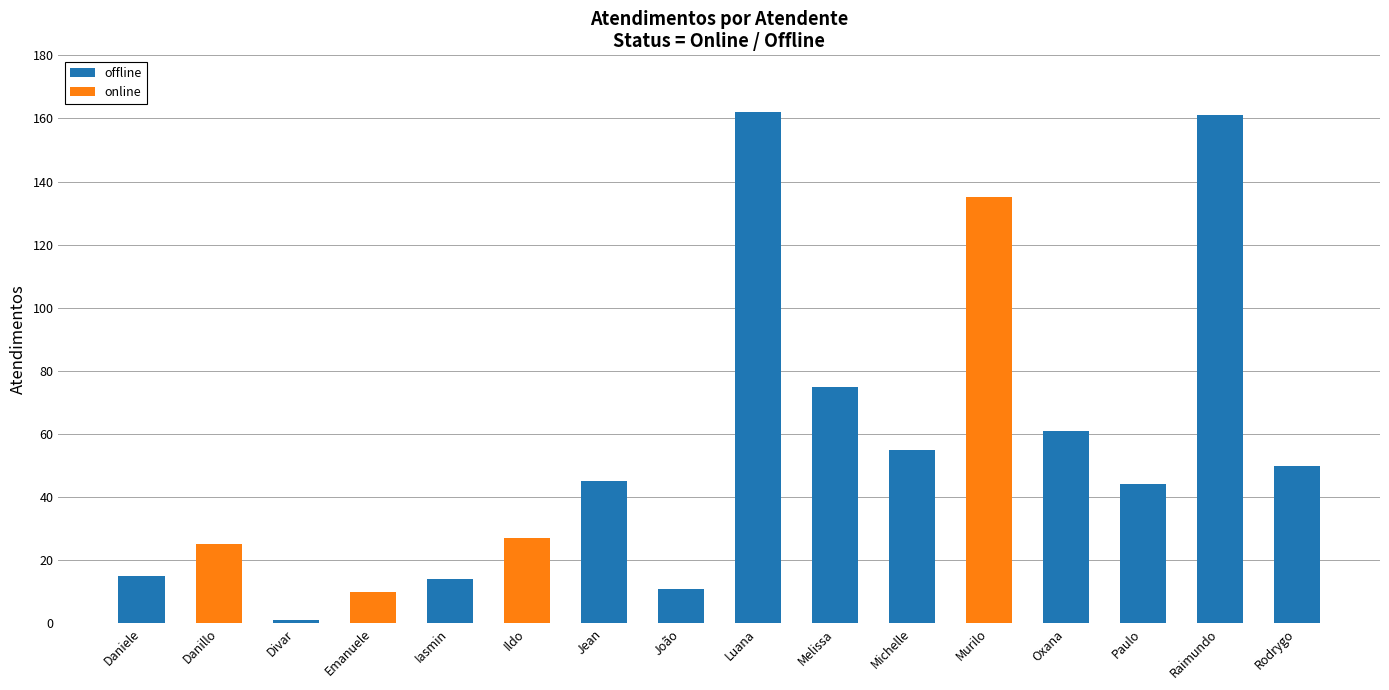

What is the maximum value for offline?

162